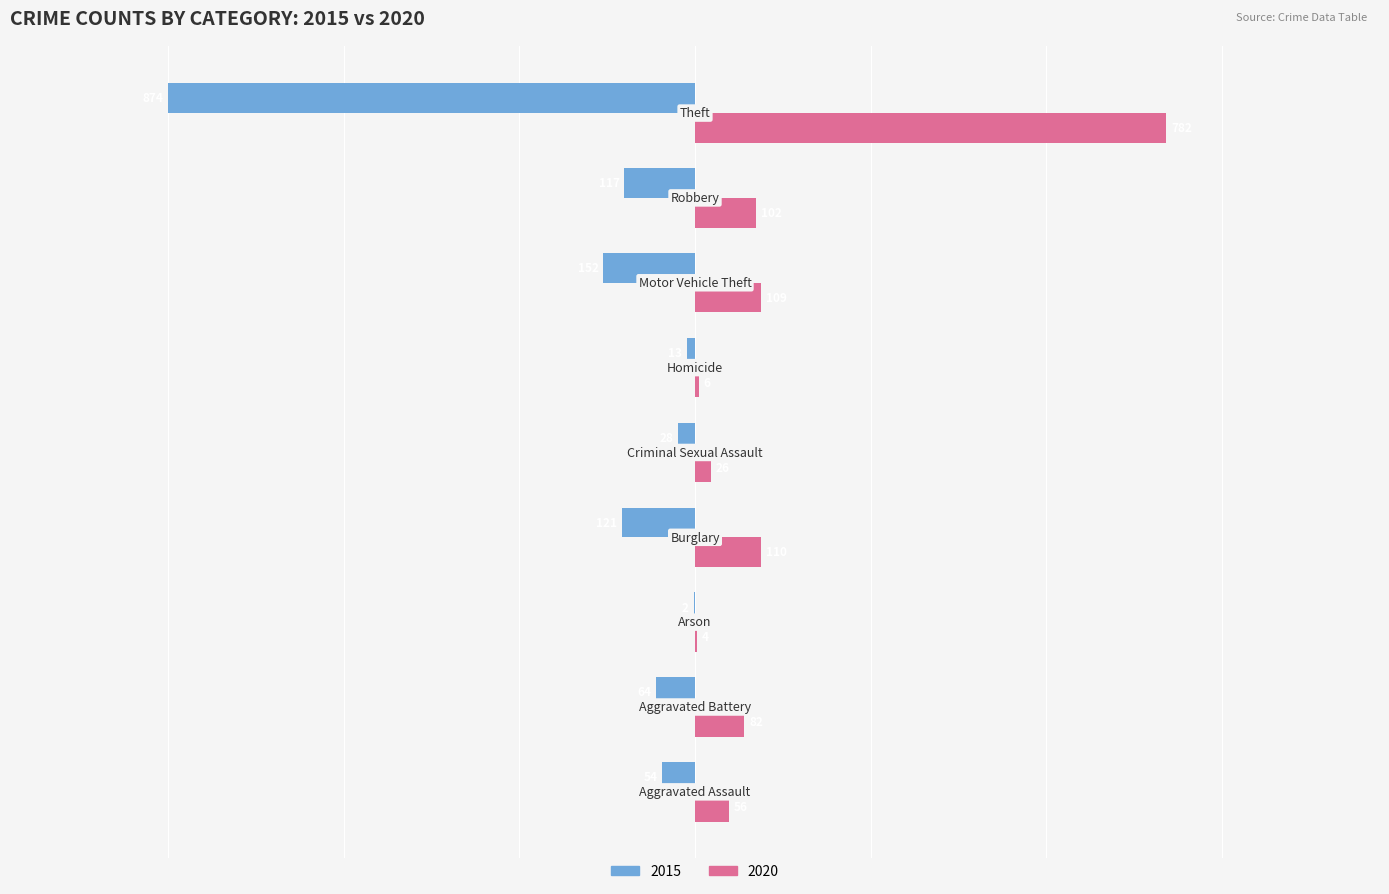

Which series has the largest total across all categories?

2020